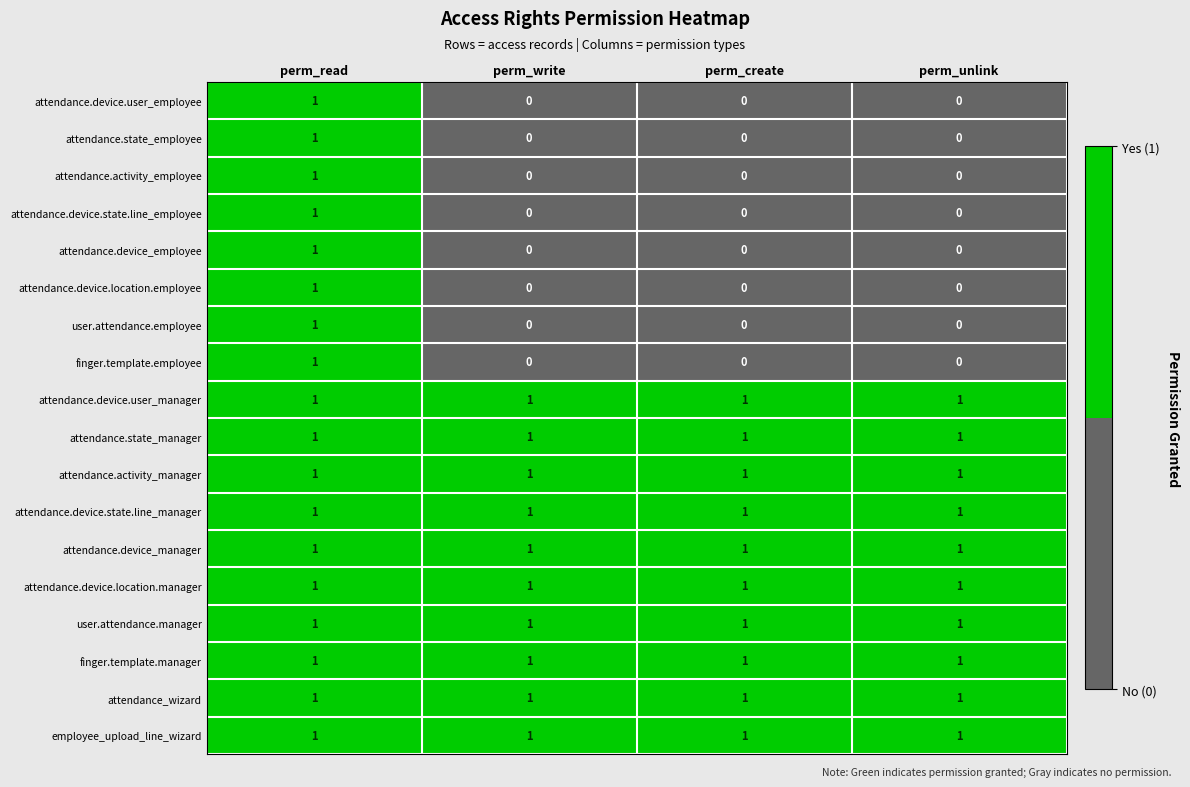

At which category is the sum across all series the highest?

perm_read